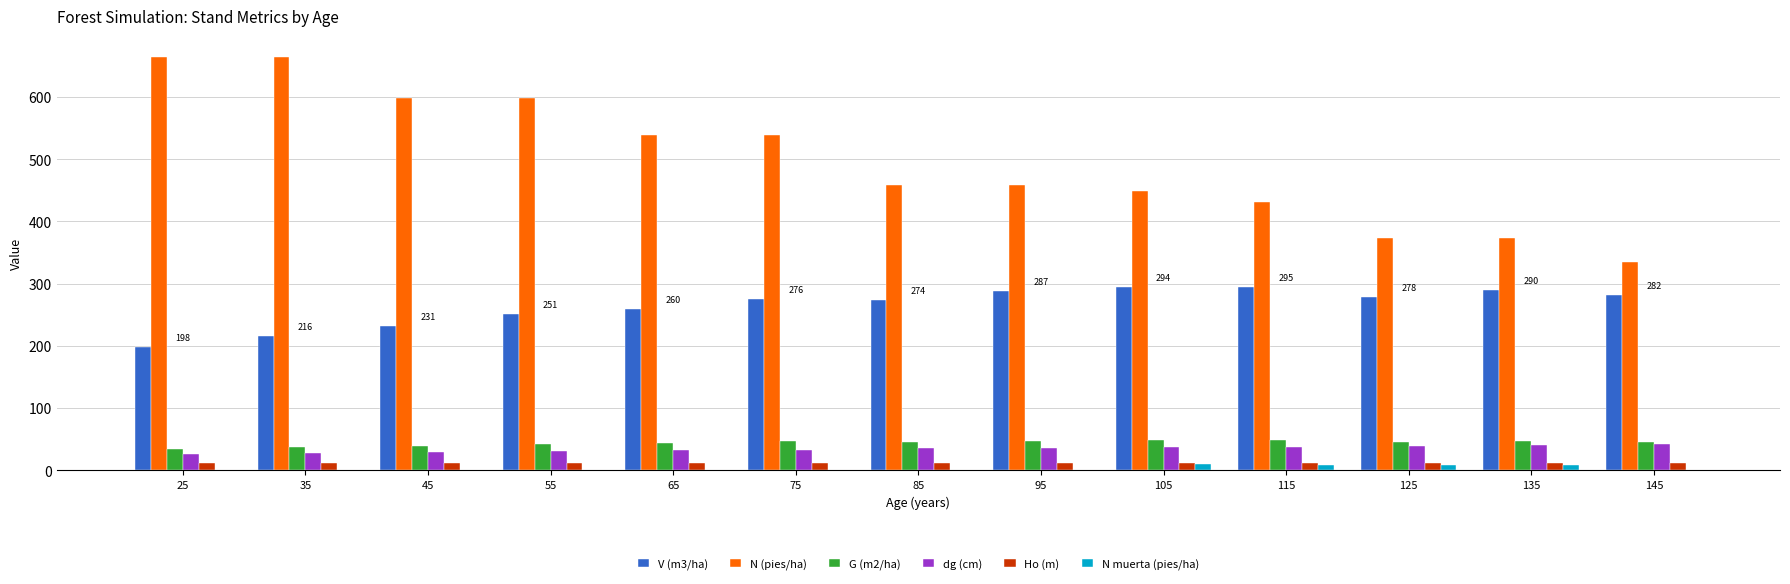

The value of N (pies/ha) at 105 is 448.6. True or false?

True